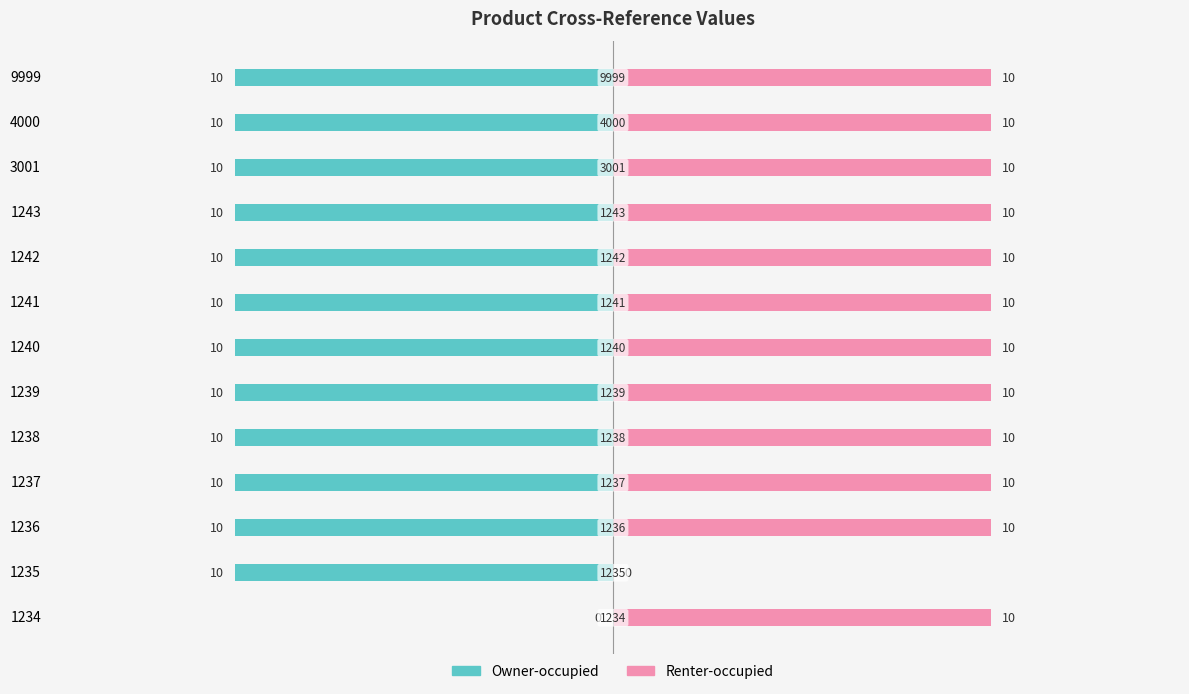

What is the average value of the Renter-occupied series?

9